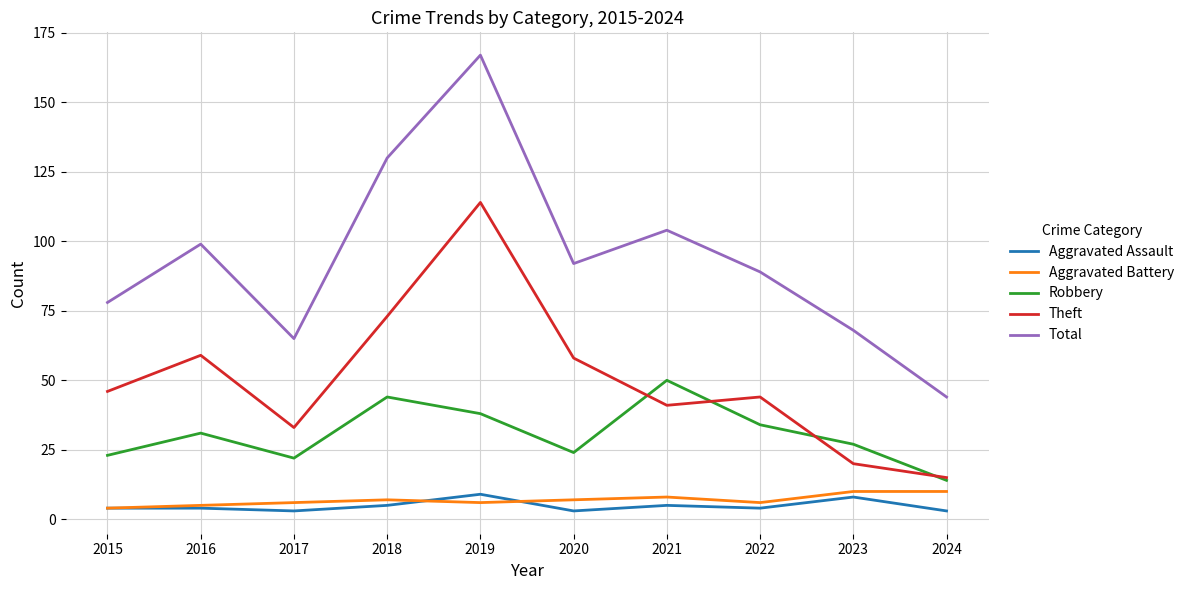

True or false: Theft has more than 1 points higher than both neighbors.

True